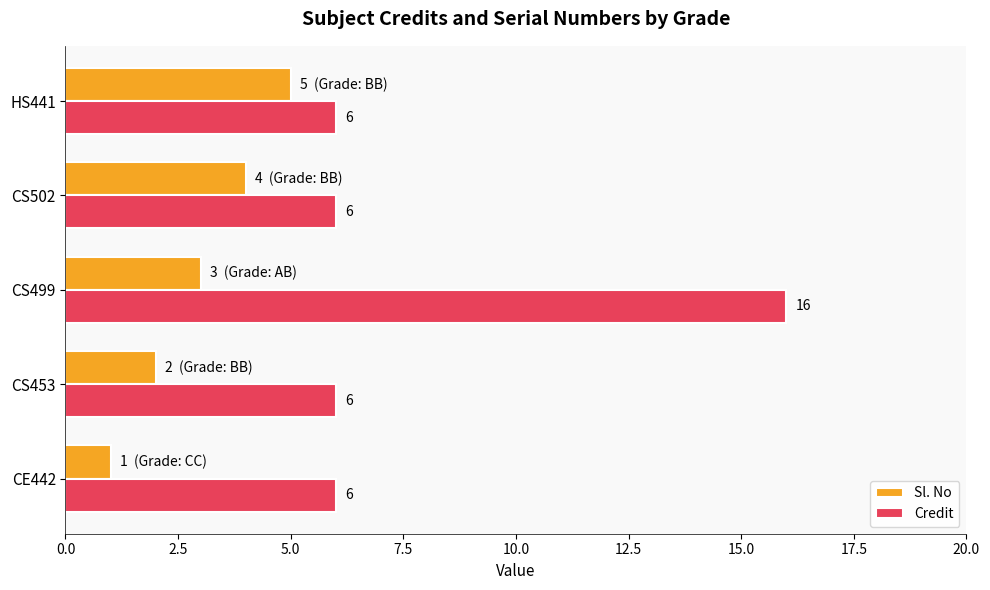

At how many categories does at least one series exceed 8?

1